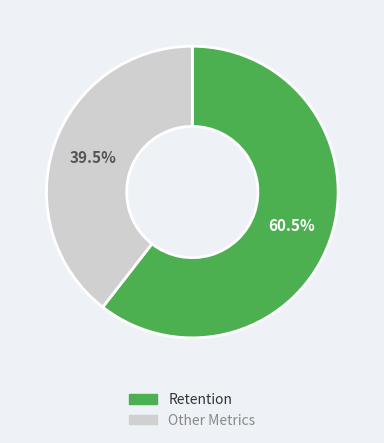

What is the total percentage of Other Metrics and Retention?

100.0%